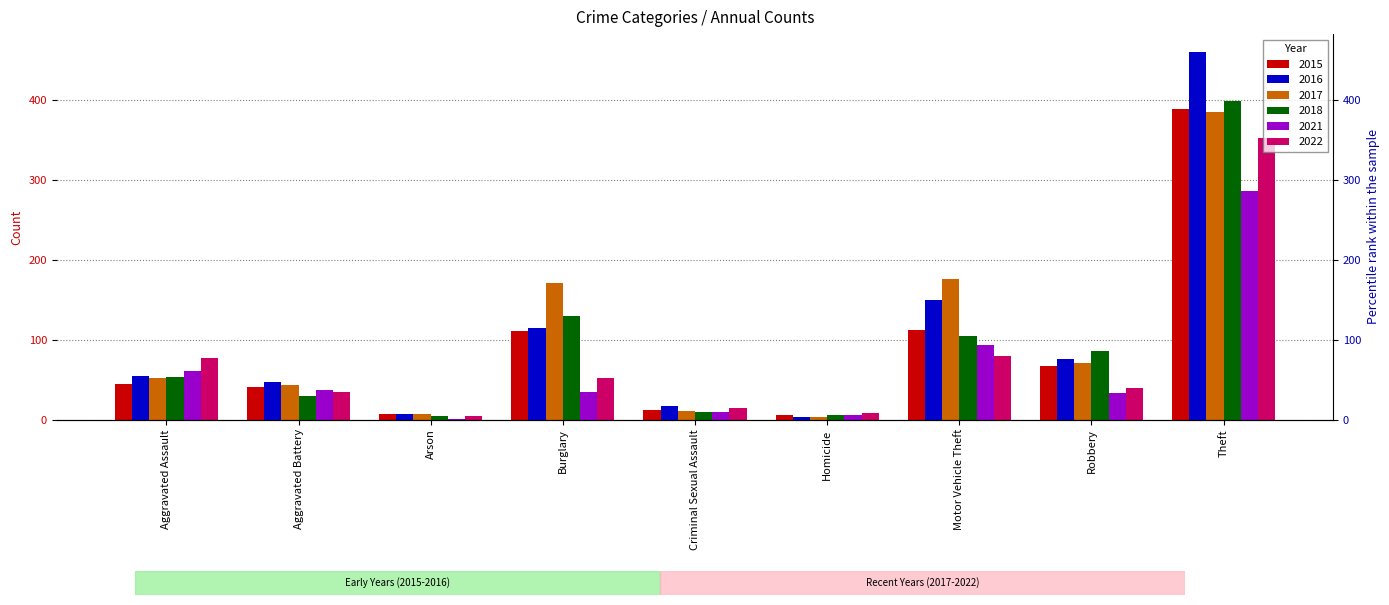

Reading left to right, transcribe all the data shown in this chart.

2015: Aggravated Assault=45	Aggravated Battery=41	Arson=7	Burglary=111	Criminal Sexual Assault=12	Homicide=6	Motor Vehicle Theft=112	Robbery=67	Theft=388
2016: Aggravated Assault=54	Aggravated Battery=47	Arson=7	Burglary=114	Criminal Sexual Assault=17	Homicide=3	Motor Vehicle Theft=150	Robbery=76	Theft=459
2017: Aggravated Assault=52	Aggravated Battery=43	Arson=7	Burglary=171	Criminal Sexual Assault=11	Homicide=3	Motor Vehicle Theft=176	Robbery=71	Theft=385
2018: Aggravated Assault=53	Aggravated Battery=30	Arson=4	Burglary=130	Criminal Sexual Assault=10	Homicide=6	Motor Vehicle Theft=105	Robbery=86	Theft=398
2021: Aggravated Assault=61	Aggravated Battery=37	Arson=1	Burglary=35	Criminal Sexual Assault=10	Homicide=6	Motor Vehicle Theft=93	Robbery=33	Theft=286
2022: Aggravated Assault=77	Aggravated Battery=35	Arson=4	Burglary=52	Criminal Sexual Assault=15	Homicide=8	Motor Vehicle Theft=80	Robbery=40	Theft=352